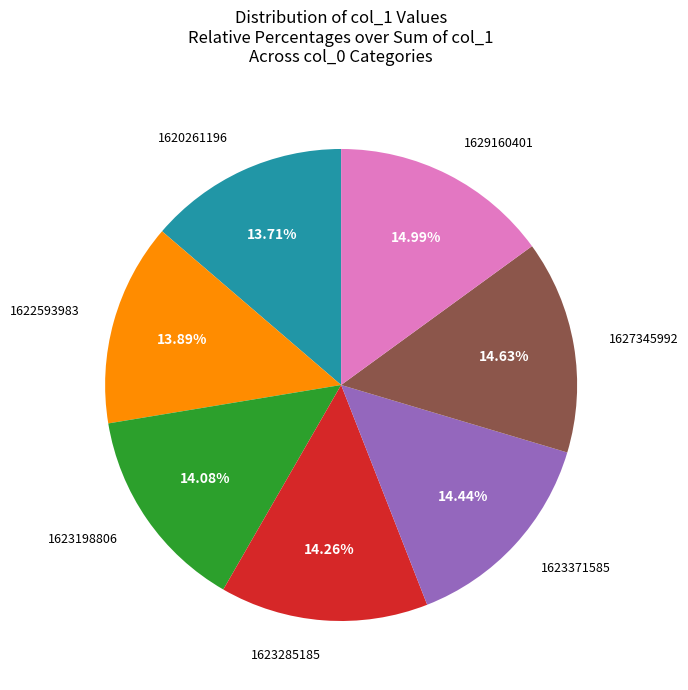

Is there a majority slice in this chart?

No